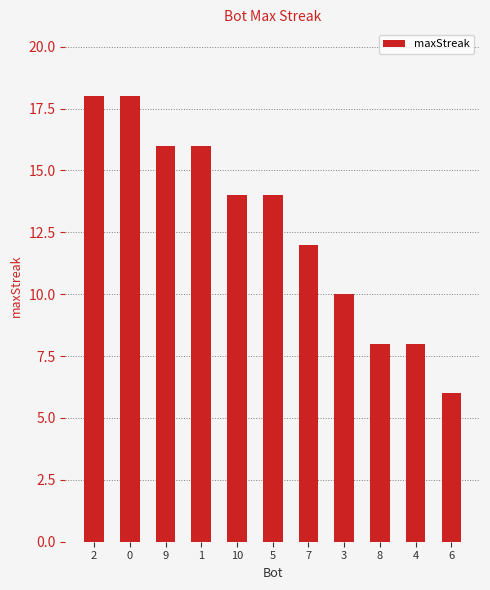

The value at 10 is 14. True or false?

True